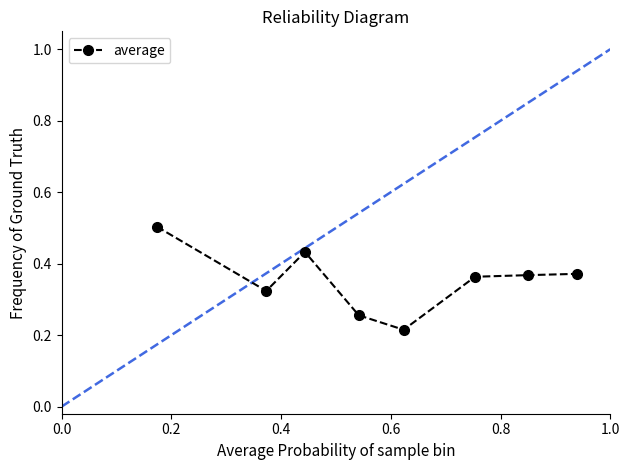

What is the maximum value shown in the chart?

0.5